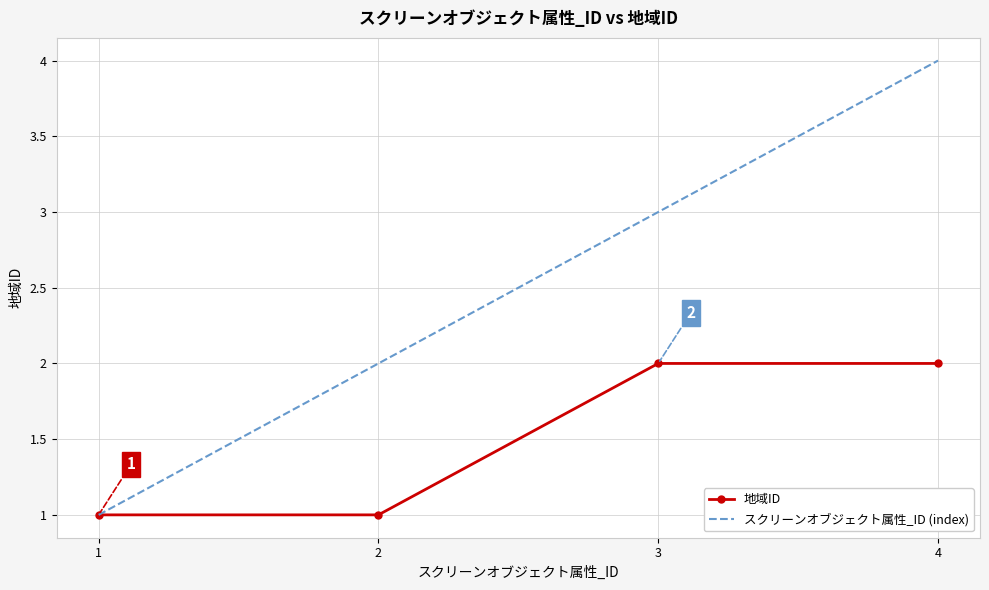

What is the sum of all 地域ID values?

6